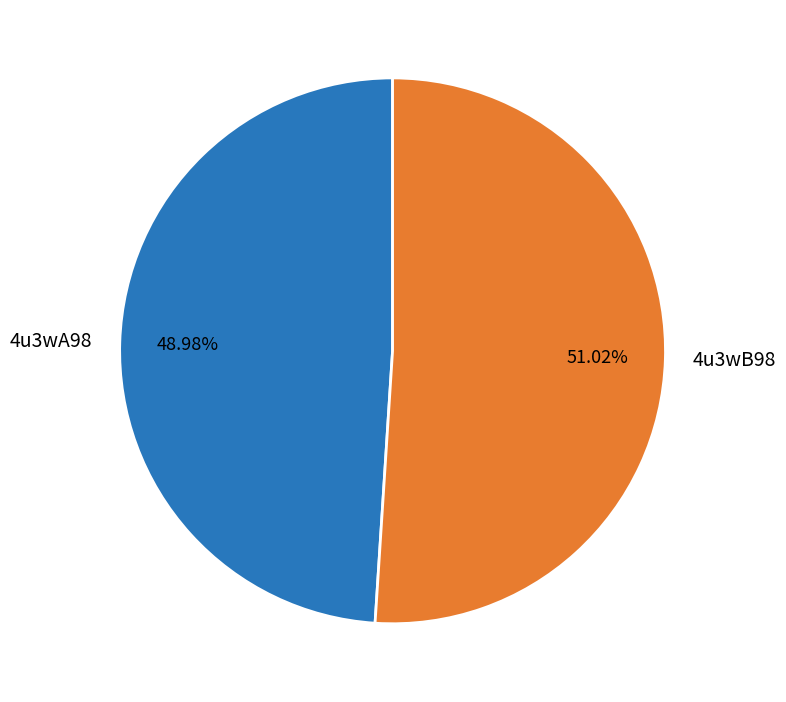

Which has a higher value, 4u3wA98 or 4u3wB98?

4u3wB98